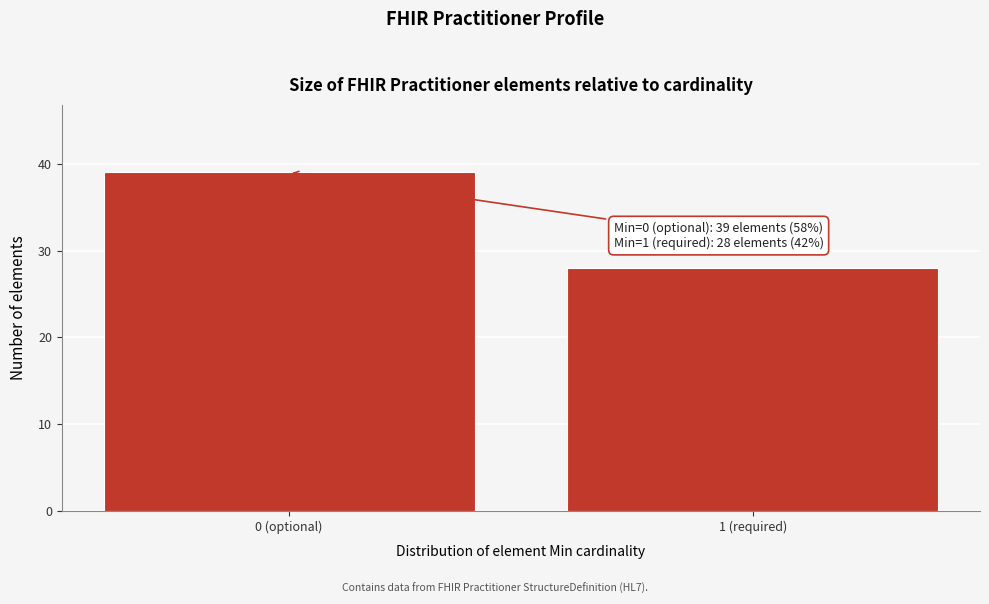

Reading right to left, extract all data points from this chart.

28	39